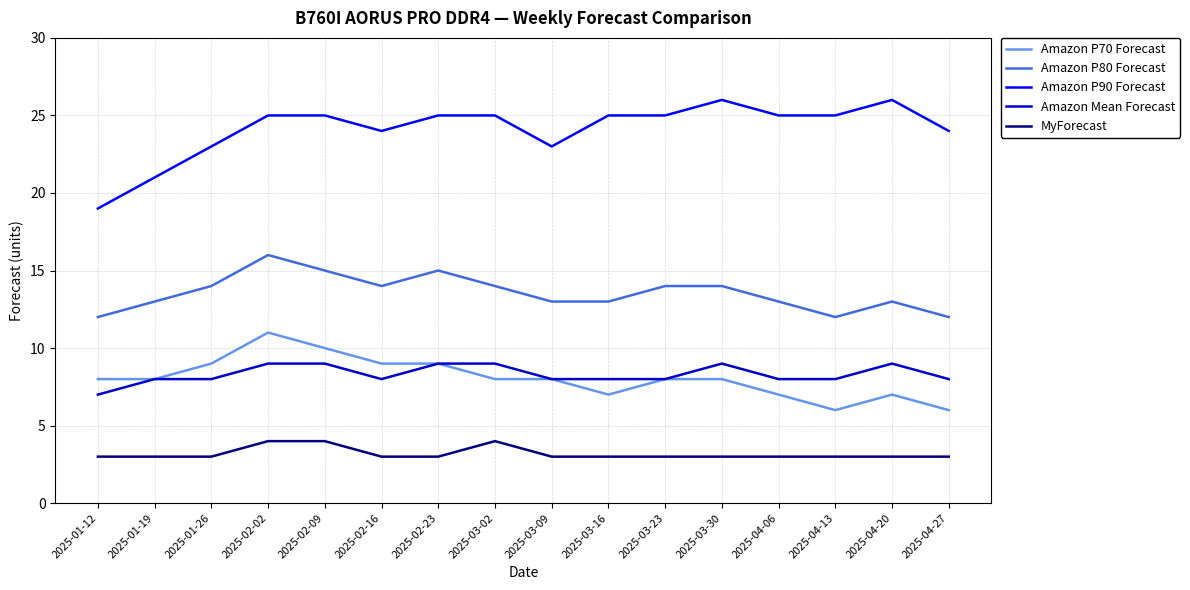

What is the total value across all series at 2025-03-23?

58